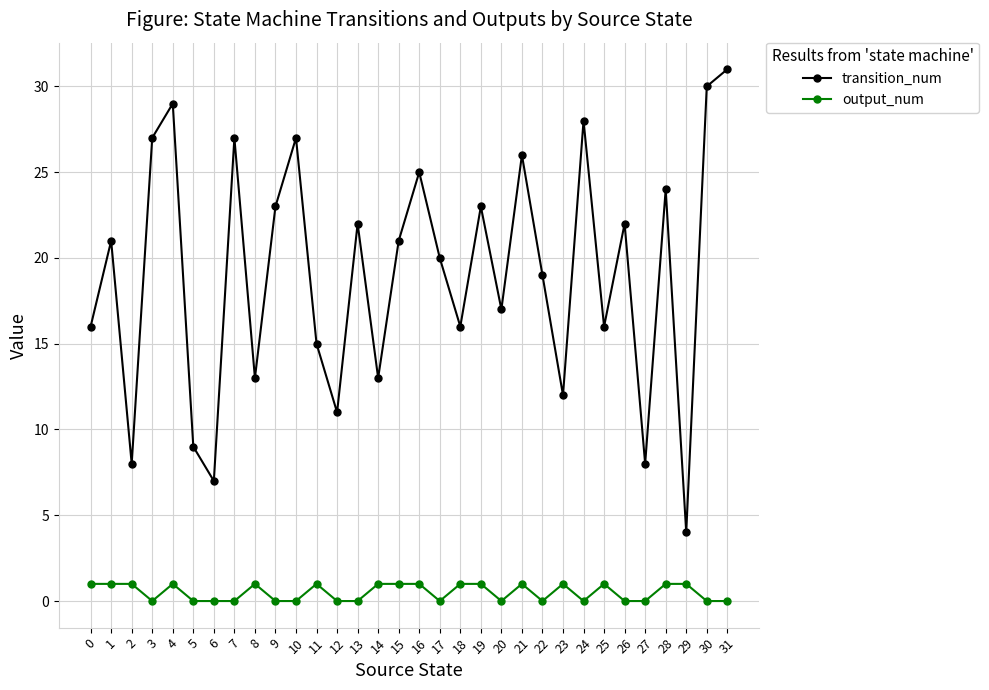

True or false: output_num and transition_num intersect in this chart.

False